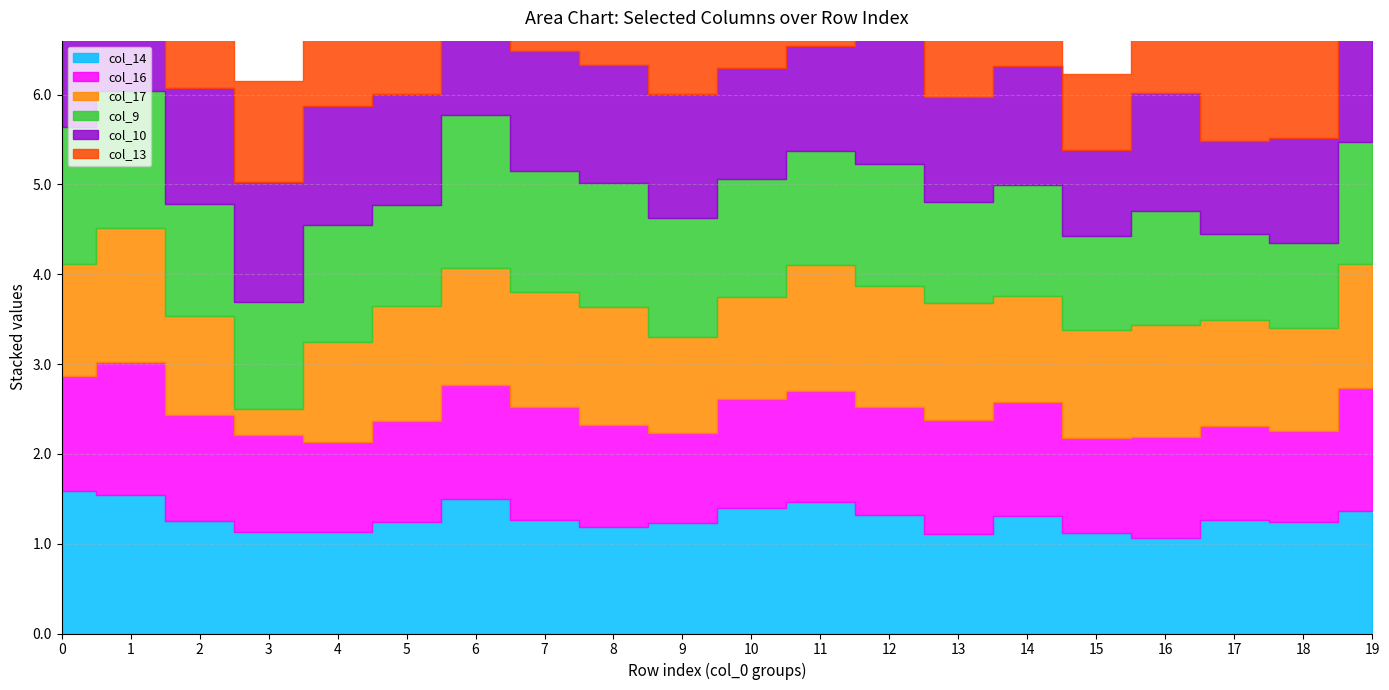

What is the total value across all series at 0?

8.6